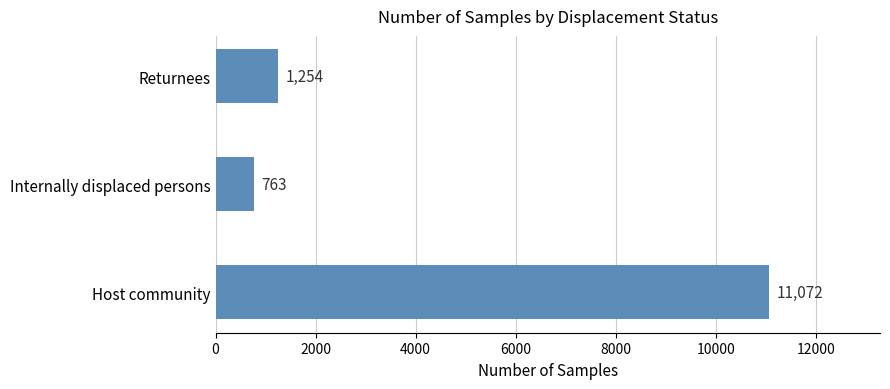

How many data points does each series have?

3